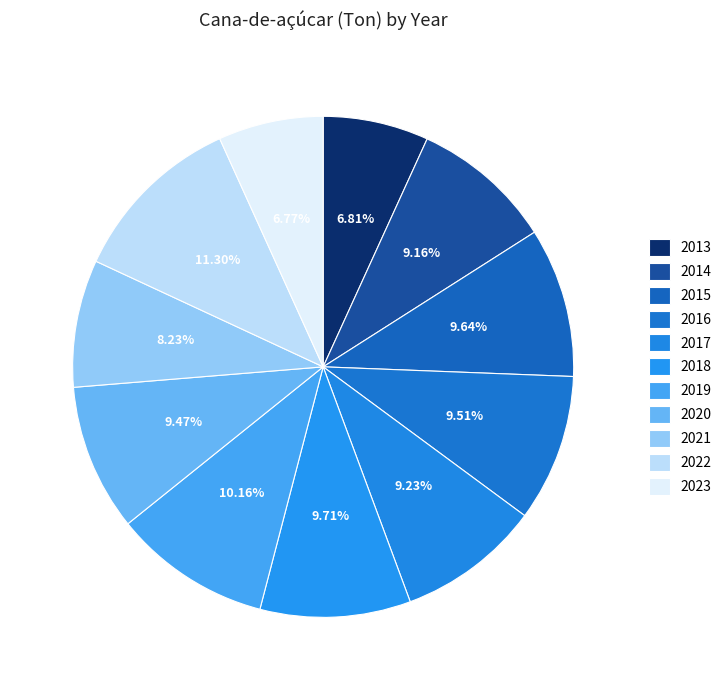

How many segments does this pie chart have?

11